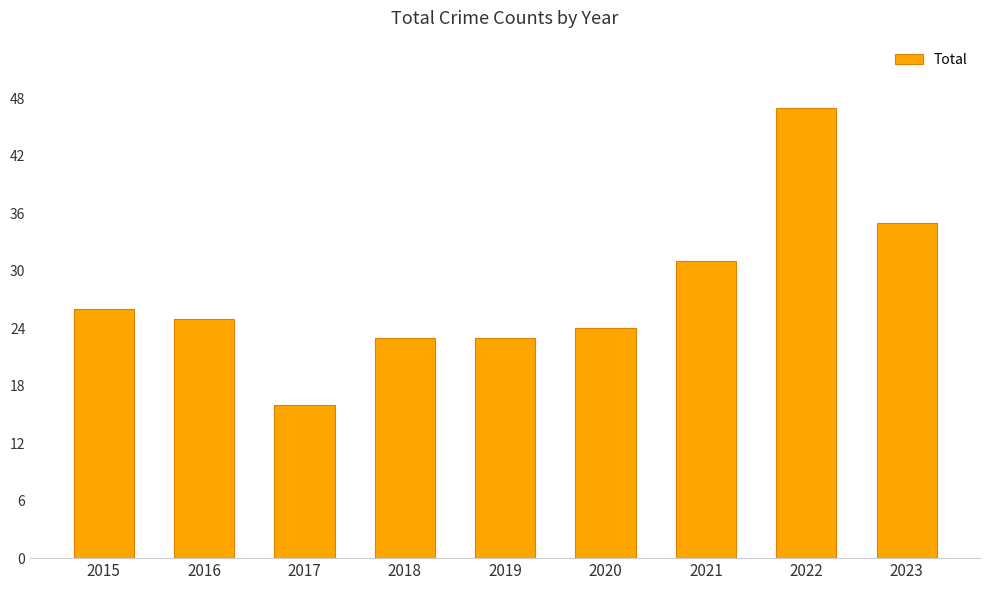

Is it true that the value at 2021 is 31?

True